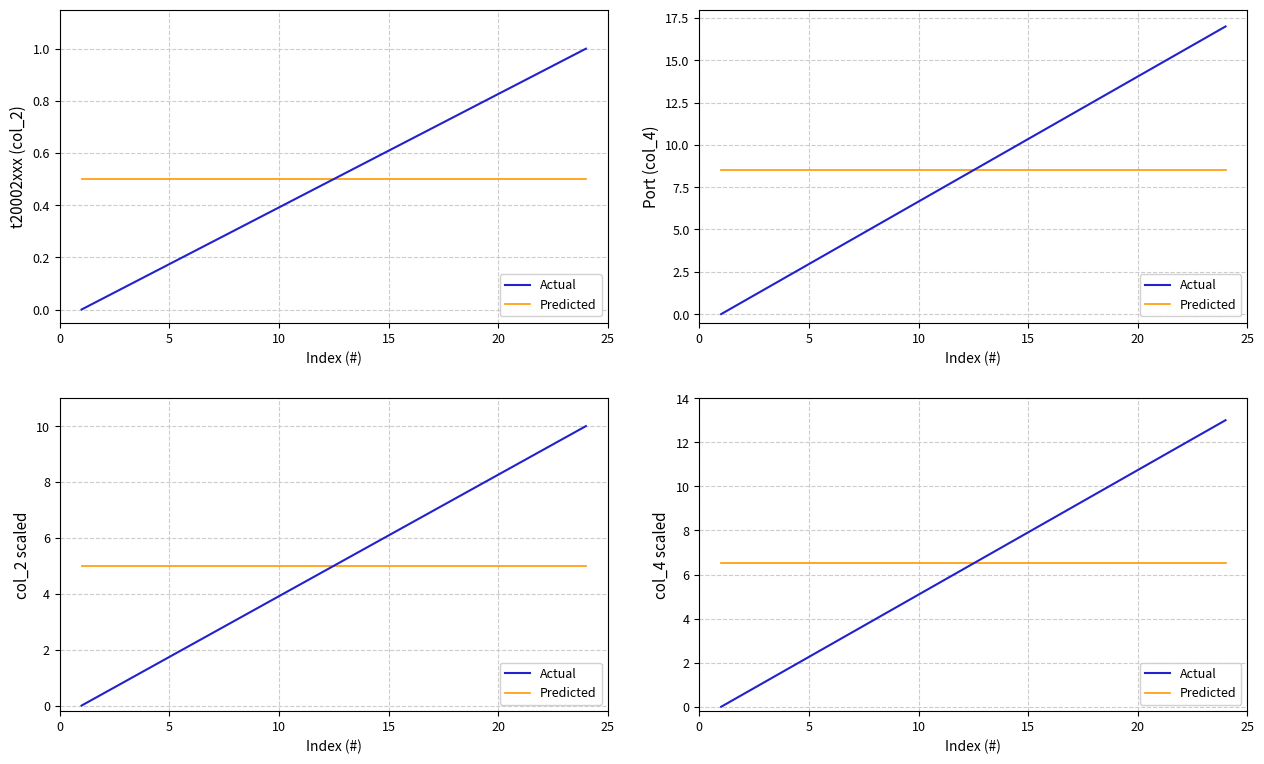

Reading right to left, extract all data points from this chart.

Actual: 13.0	12.4	11.9	11.3	10.7	10.2	9.6	9.0	8.5	7.9	7.3	6.8	6.2	5.7	5.1	4.5	4.0	3.4	2.8	2.3	1.7	1.1	0.6	0.0
Predicted: 6.5	6.5	6.5	6.5	6.5	6.5	6.5	6.5	6.5	6.5	6.5	6.5	6.5	6.5	6.5	6.5	6.5	6.5	6.5	6.5	6.5	6.5	6.5	6.5